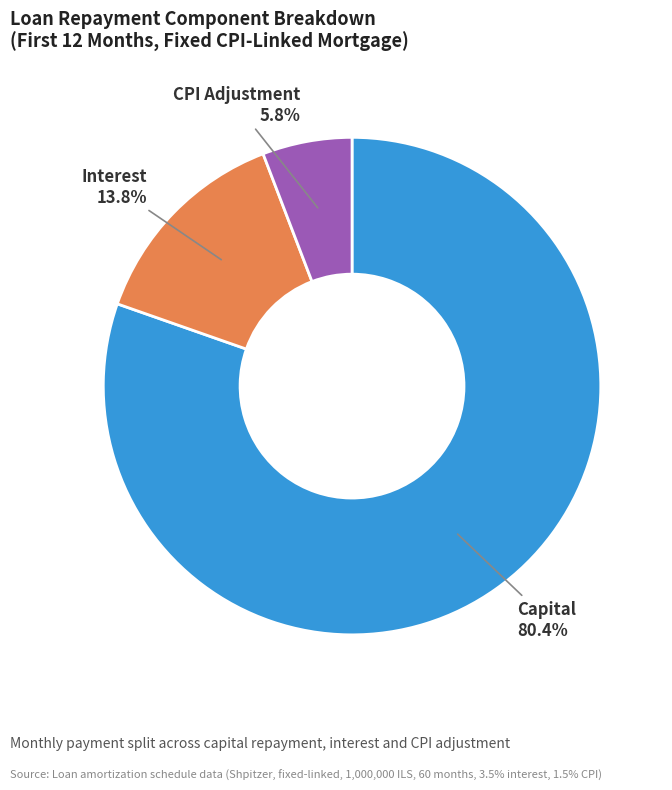

Is there any slice that represents more than half of the pie?

Yes